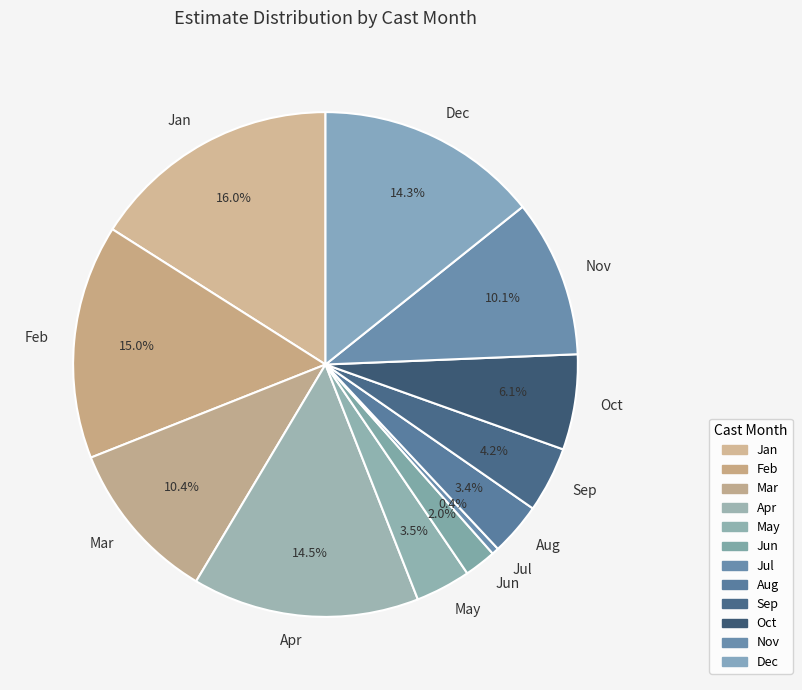

To the nearest percent, what is the average slice percentage?

8%